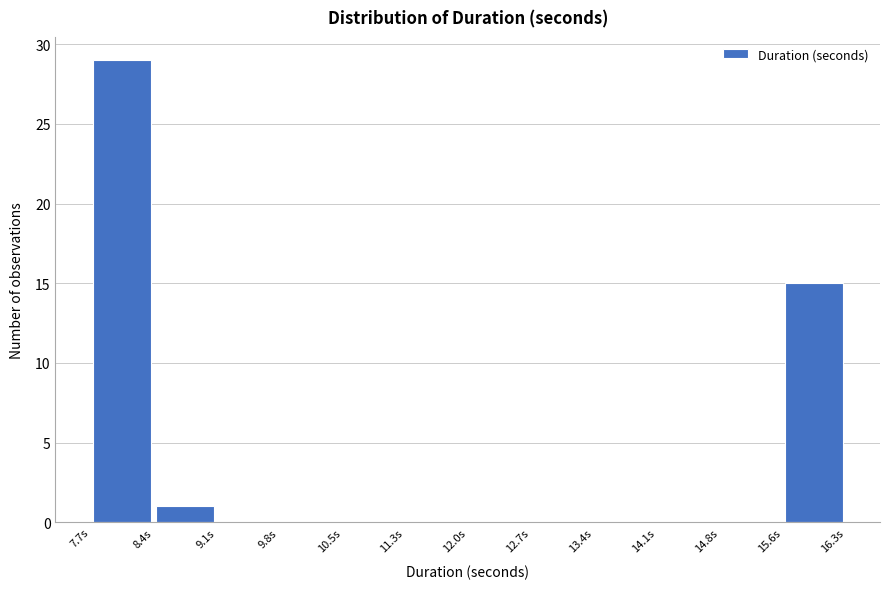

Reading left to right, transcribe this chart: for each bar, give the range it covers on the x-axis and its height. Neither the bar edges nor the heights are printed on the chart, so give them approximately, as read against the axes.

7.7 to 8.4: 29
8.4 to 9.1: 1
9.1 to 9.8: 0
9.8 to 10.5: 0
10.5 to 11.3: 0
11.3 to 12.0: 0
12.0 to 12.7: 0
12.7 to 13.4: 0
13.4 to 14.1: 0
14.1 to 14.8: 0
14.8 to 15.6: 0
15.6 to 16.3: 15